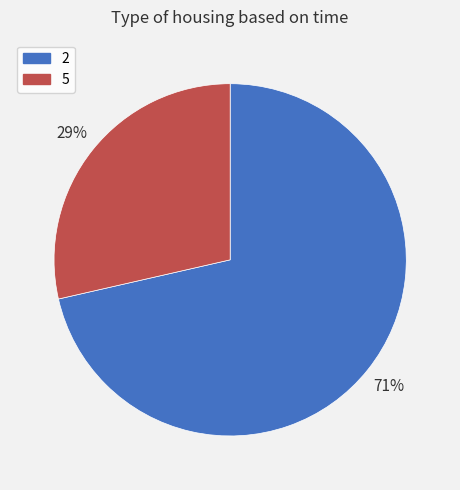

Which slice is the largest?

2